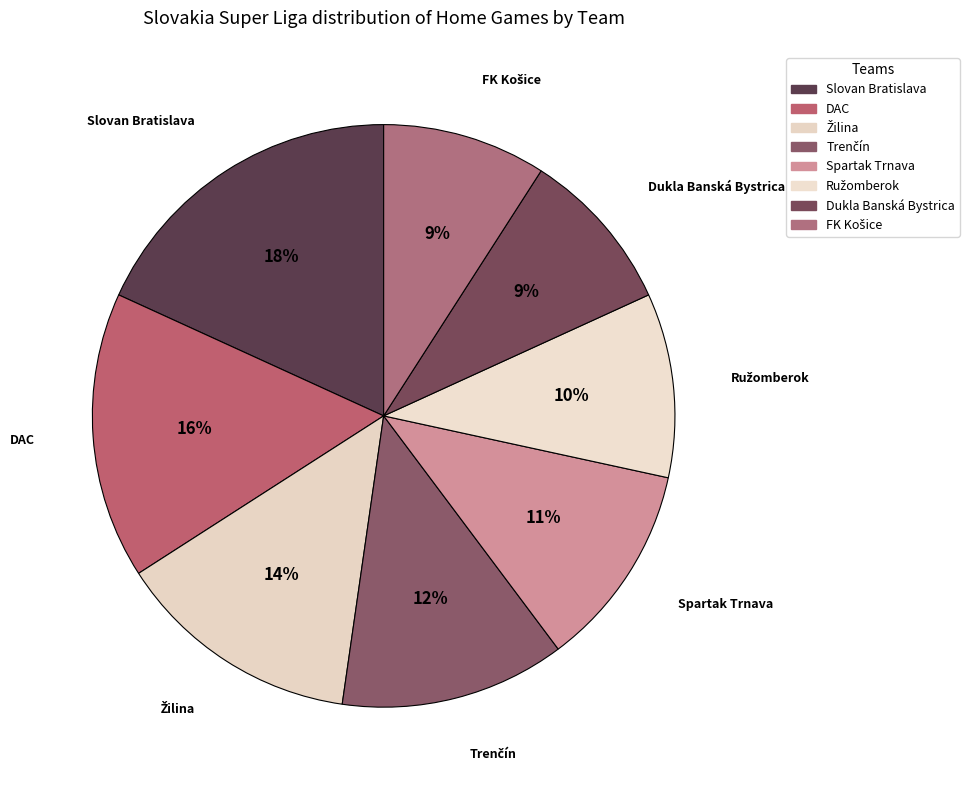

Combined, do Dukla Banská Bystrica and Slovan Bratislava account for over 50%?

No